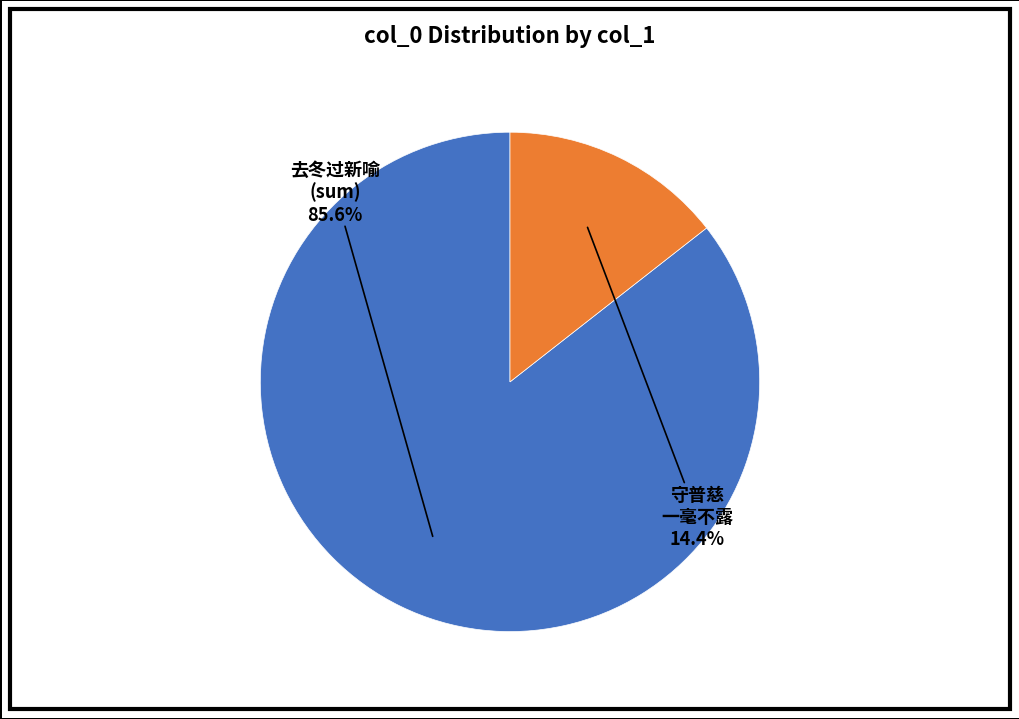

How many segments does this pie chart have?

2